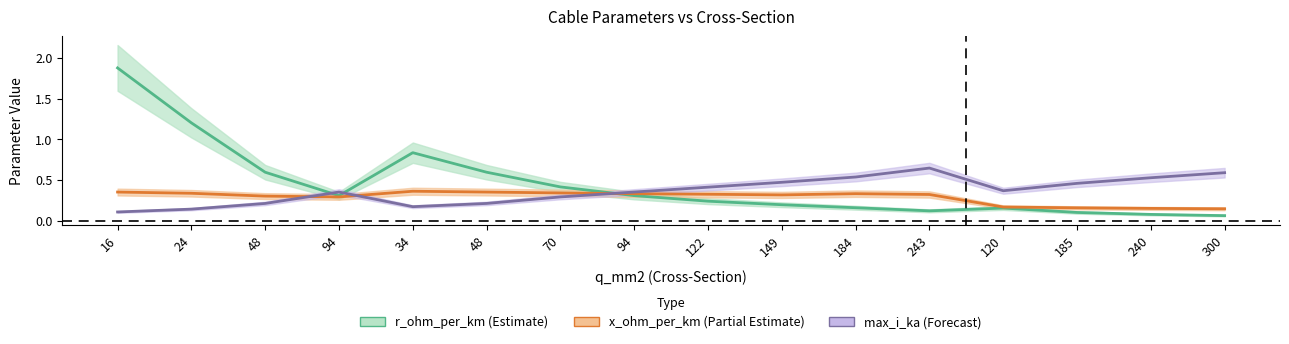

At which label does max_i_ka reach its minimum?

16